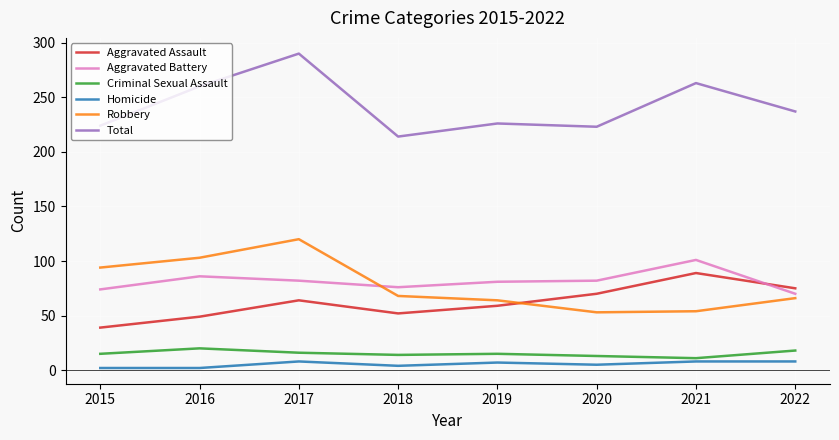

What is the total value across all series at 2018?

428